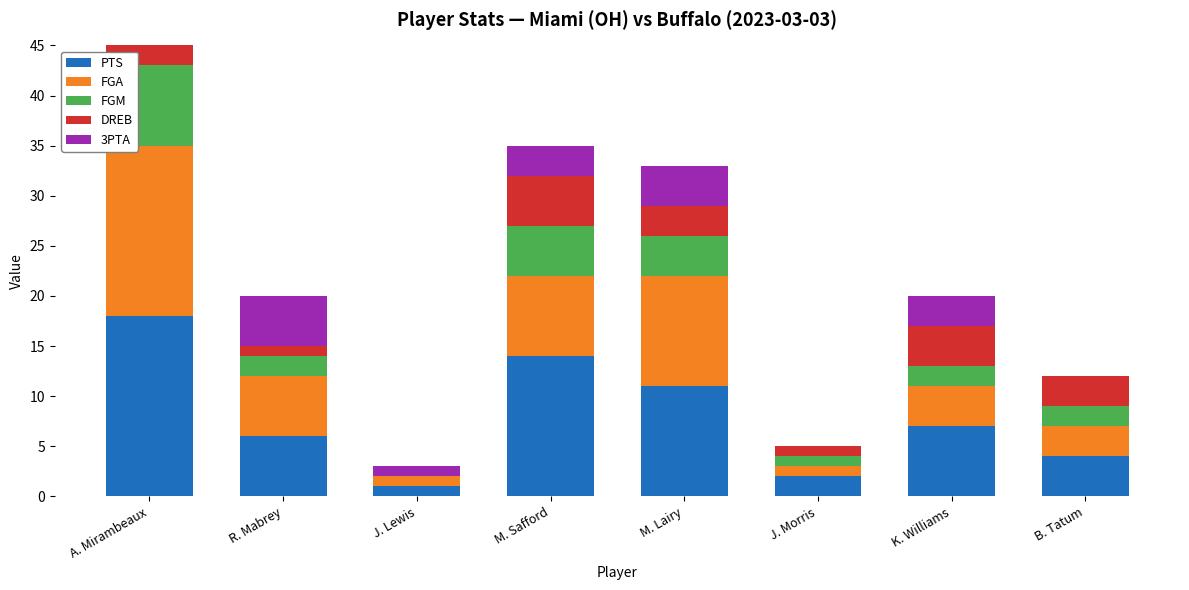

Which category has the highest value in the PTS series?

A. Mirambeaux